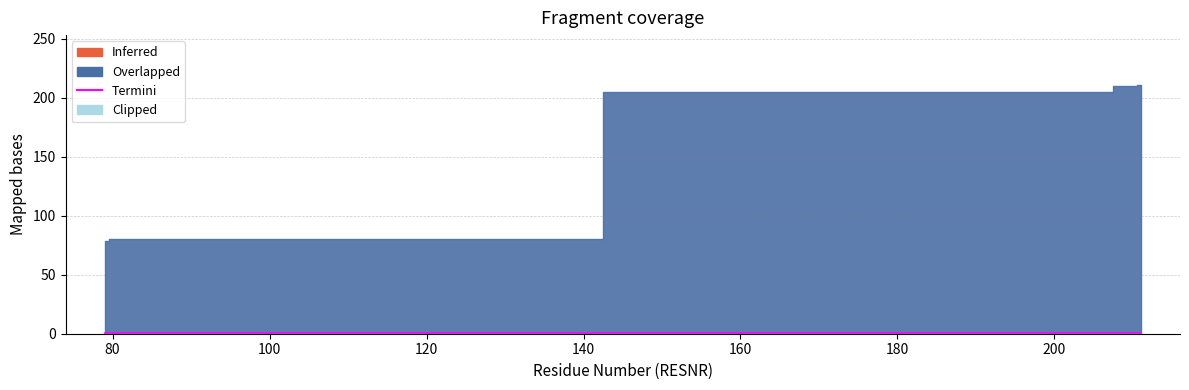

What is the spread (max minus min) of values at 211?

210